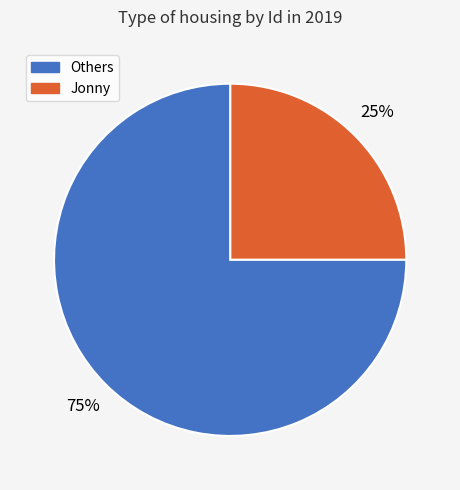

To the nearest percent, what is the average slice percentage?

50%